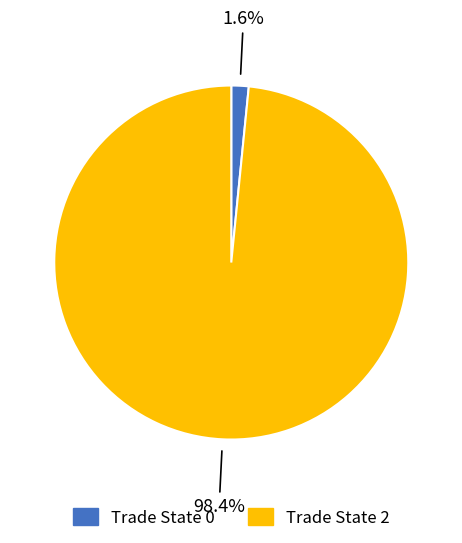

Is there a majority slice in this chart?

Yes